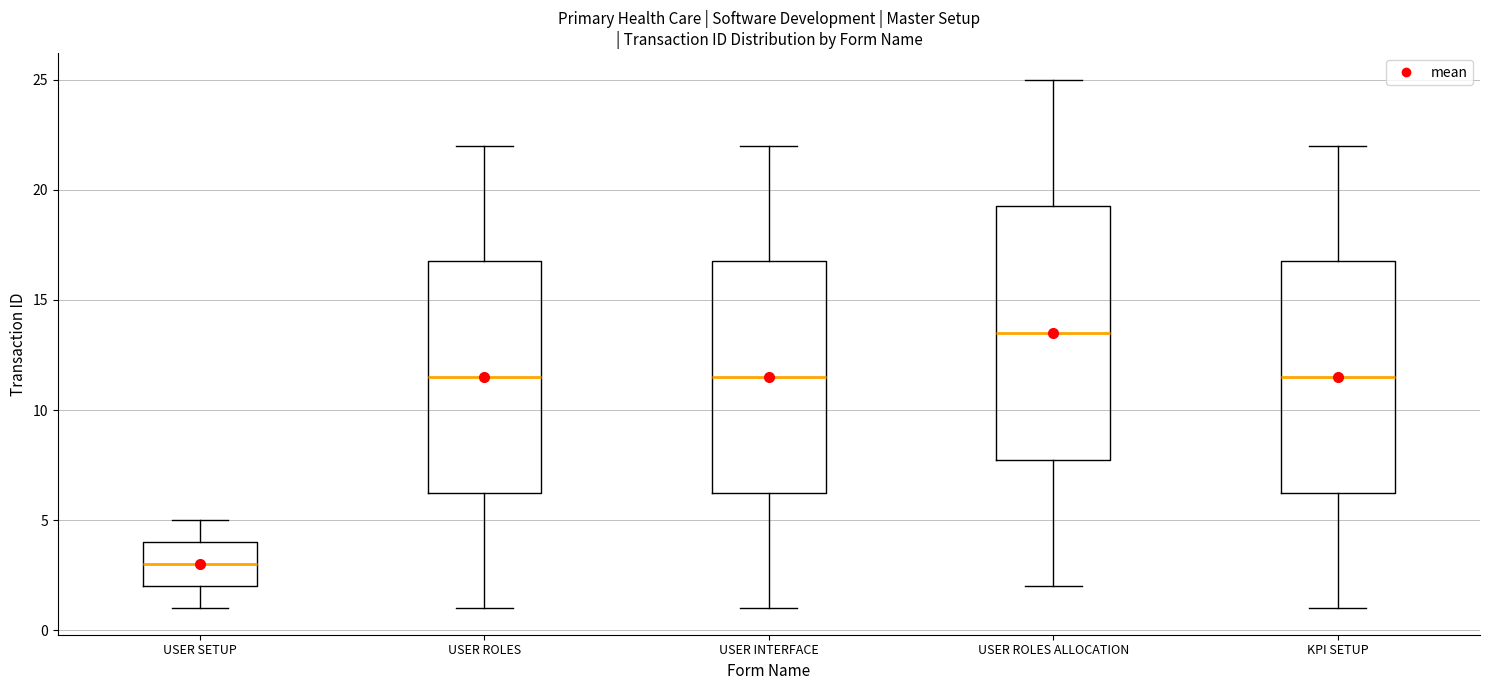

Which box's median line is the lowest?

USER SETUP